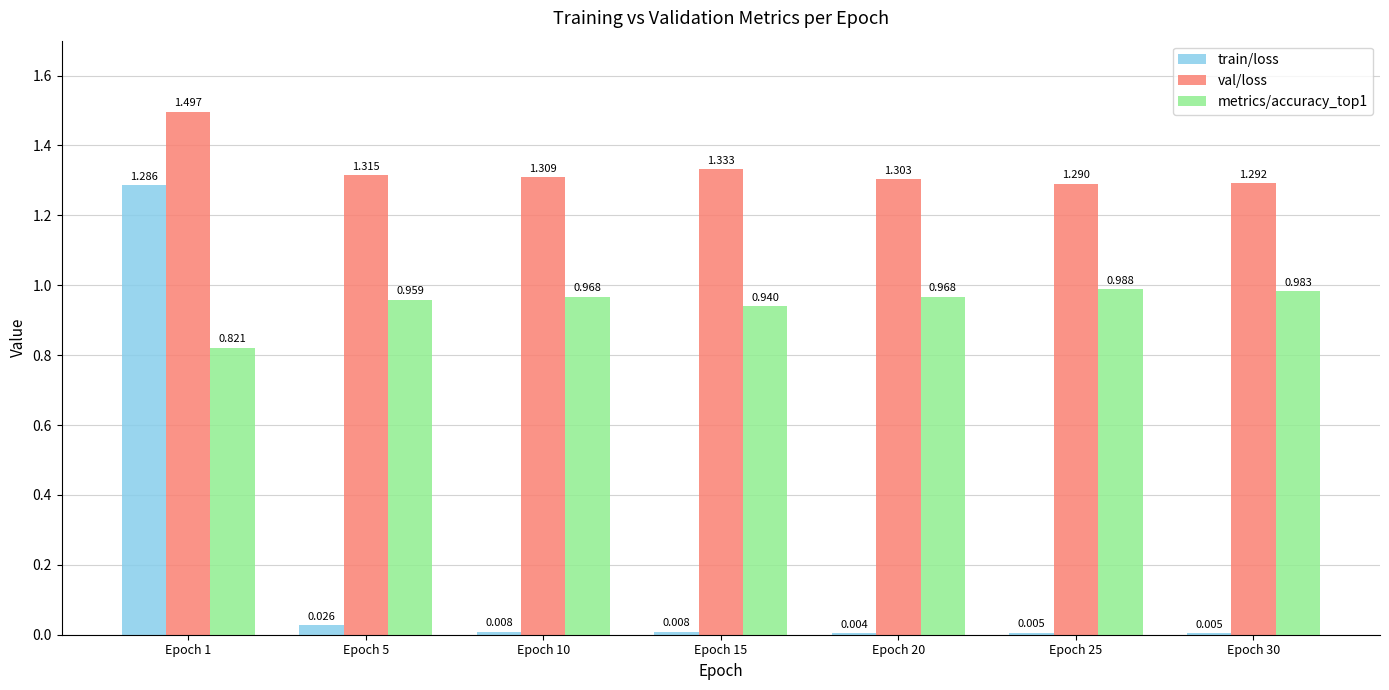

How many groups of bars are there?

7